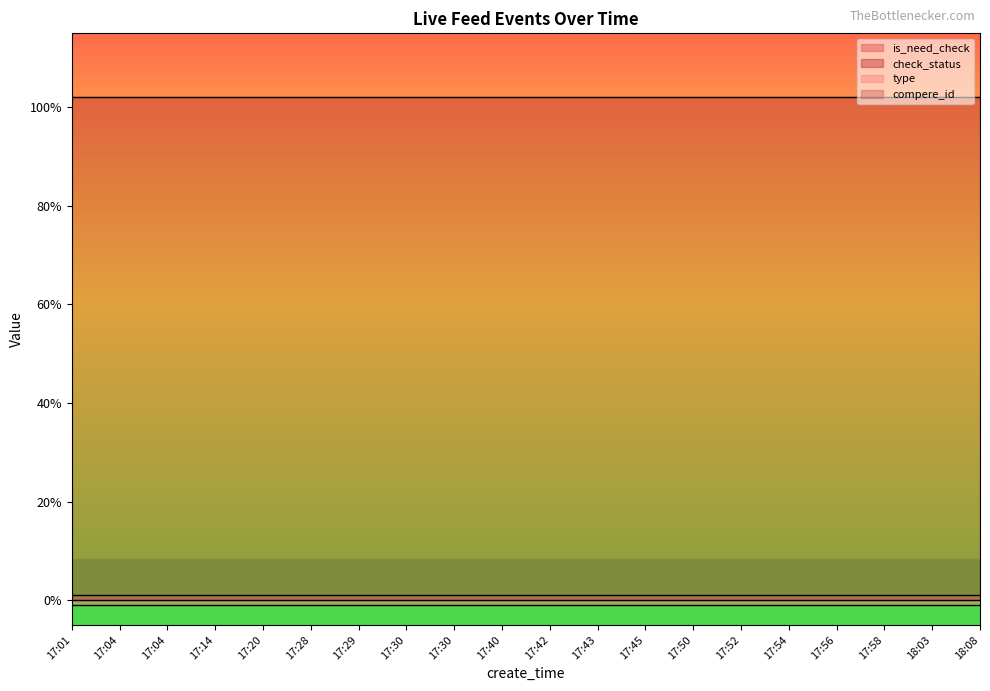

What is the spread (max minus min) of values at 17:40?

1